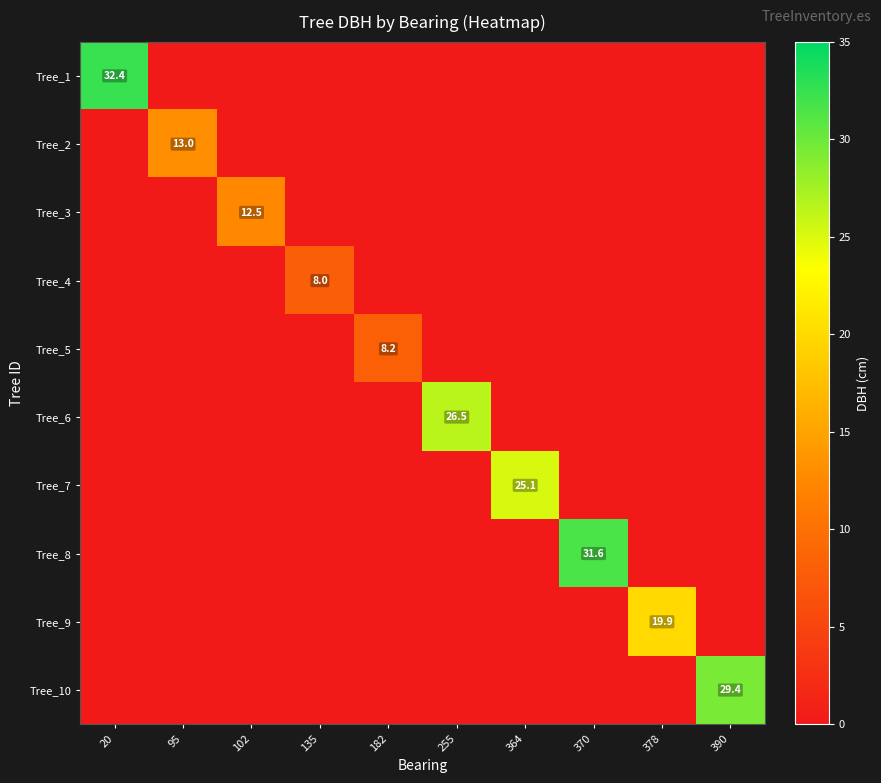

What is the total value across all series at 378?

19.9